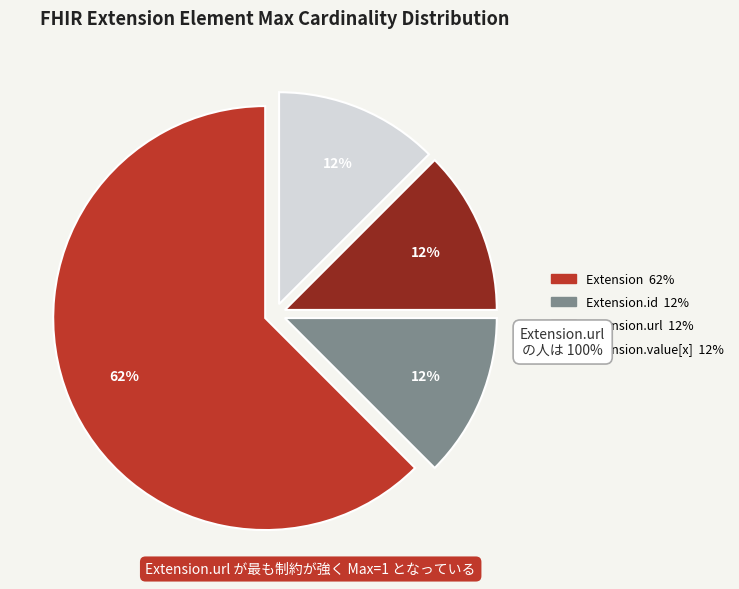

Does any single category account for the majority?

Yes